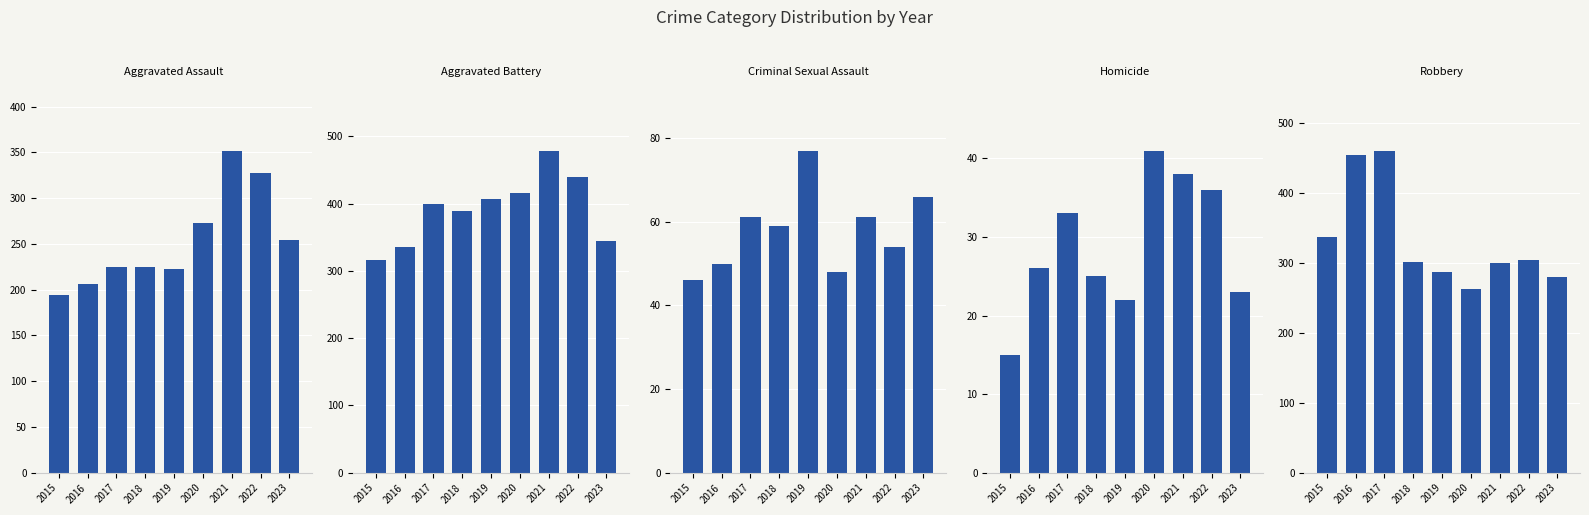

Which series has the largest range (max minus min)?

Robbery